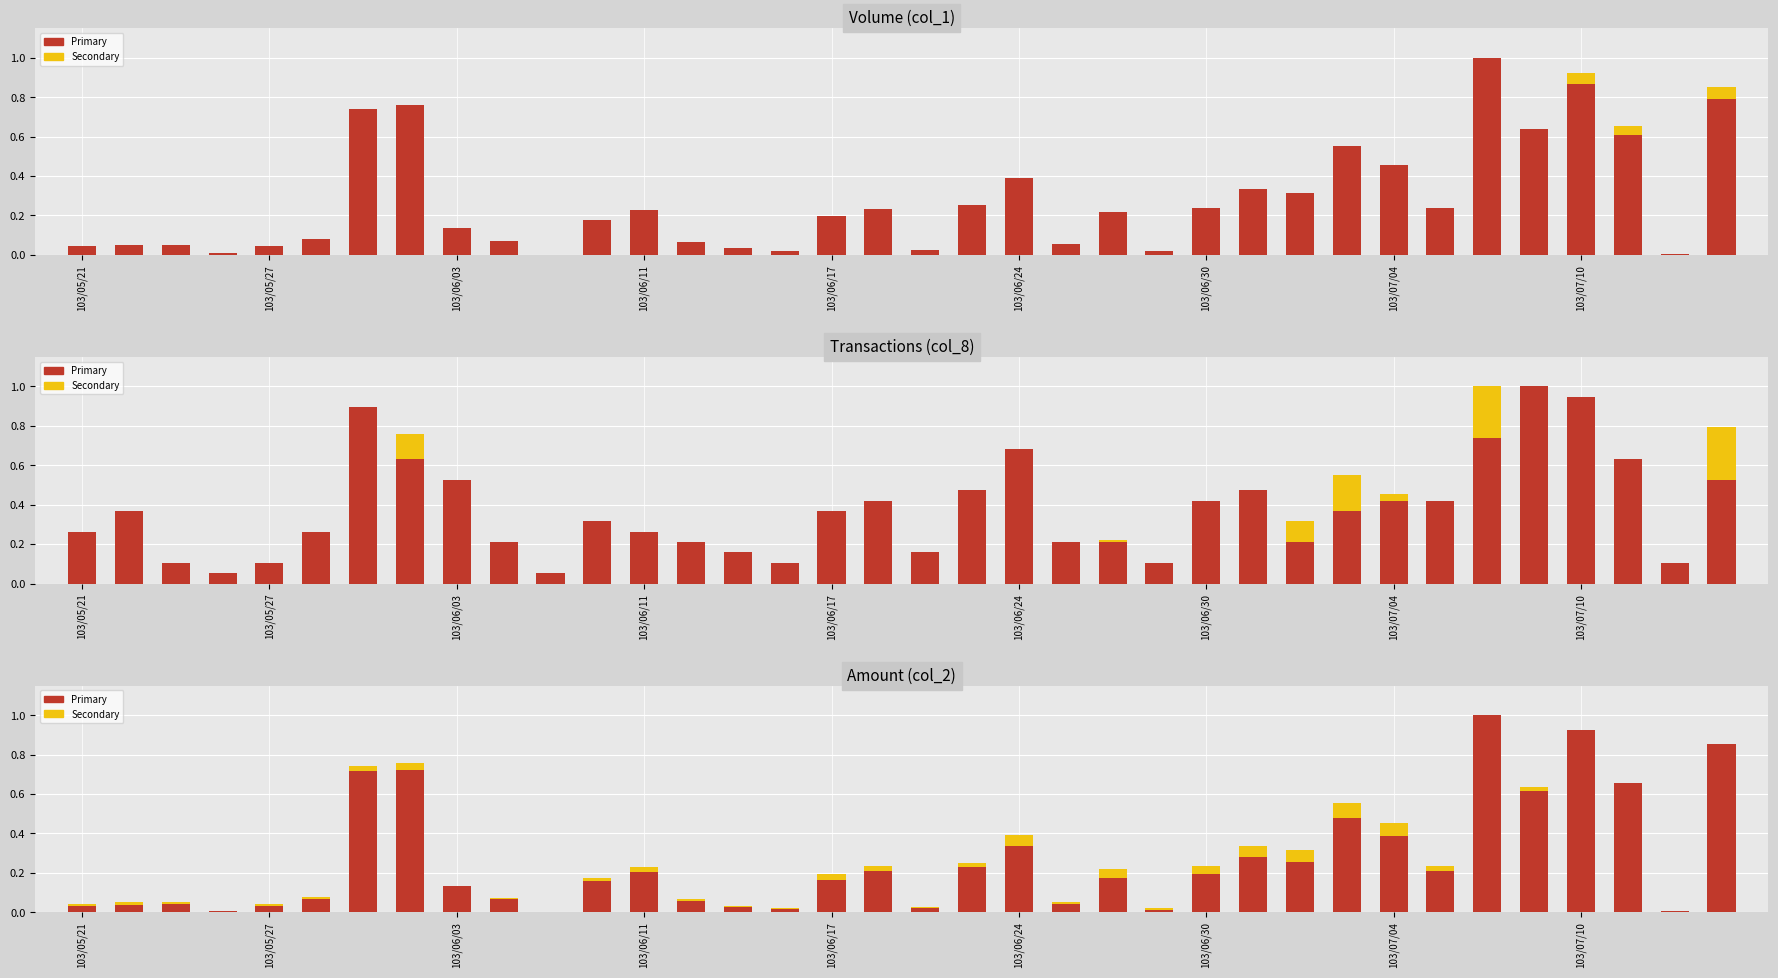

Are the bars horizontal?

No